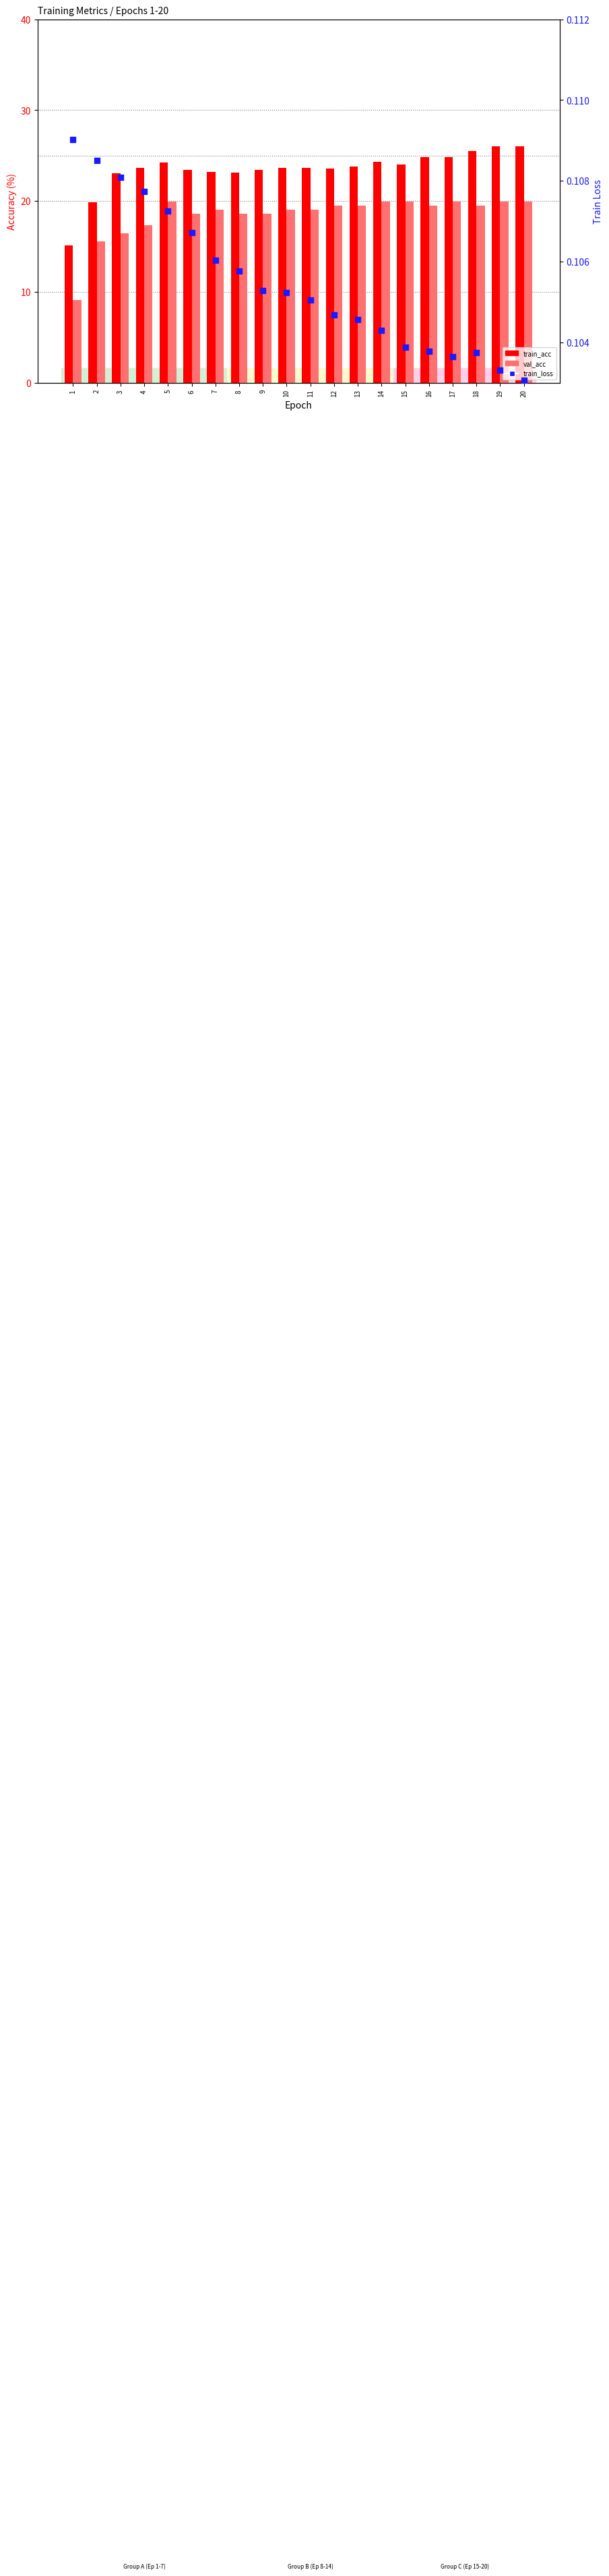

Is the value of train_acc at 6 greater than the value of val_acc at 14?

Yes